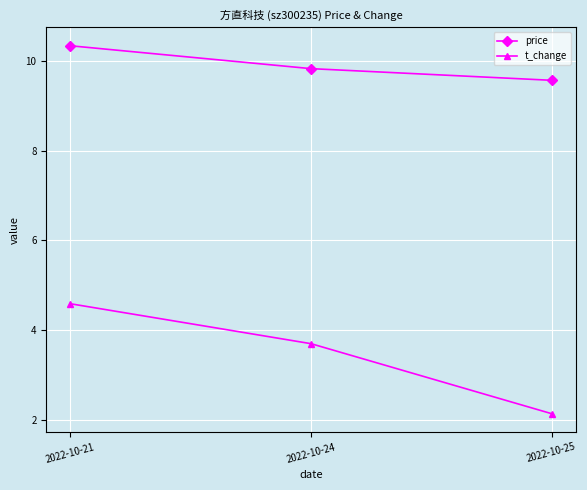

At how many categories does at least one series exceed 8?

3